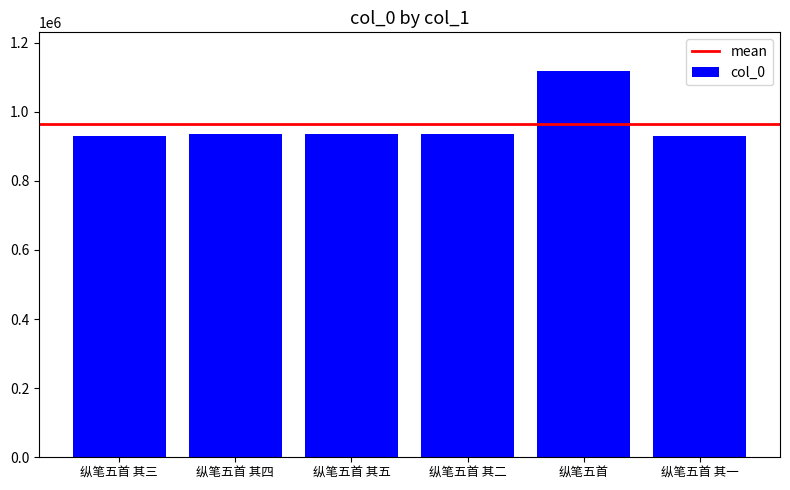

Does the chart contain stacked bars?

No